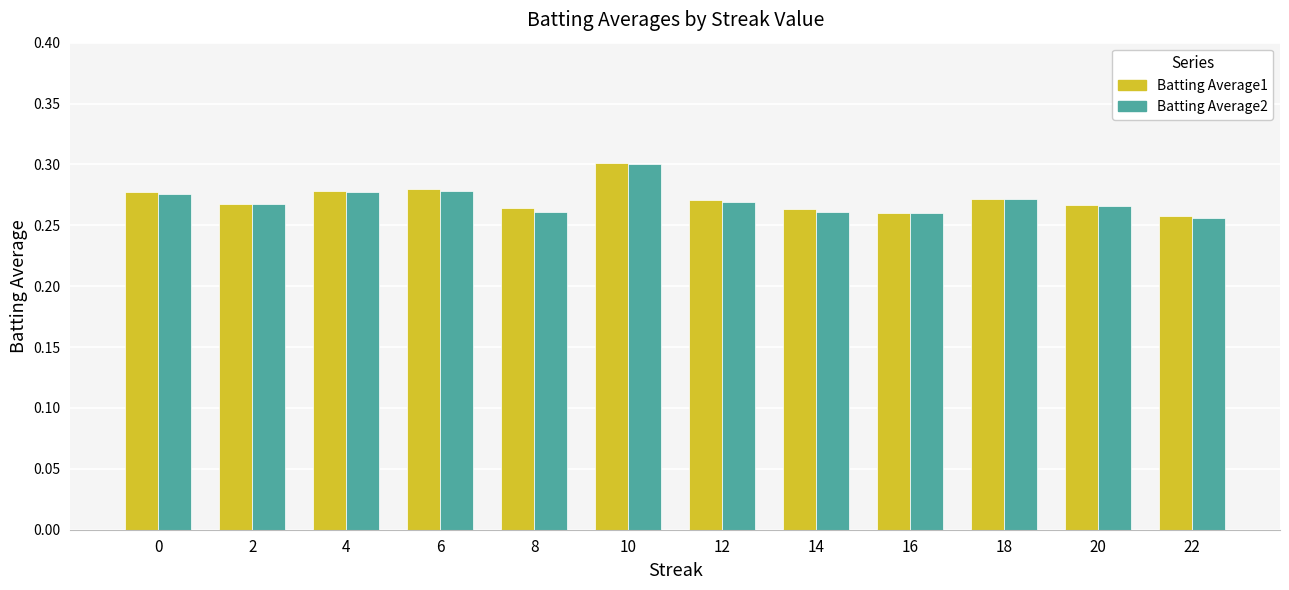

True or false: Batting Average1 has a value of 0.4 at 18.

False